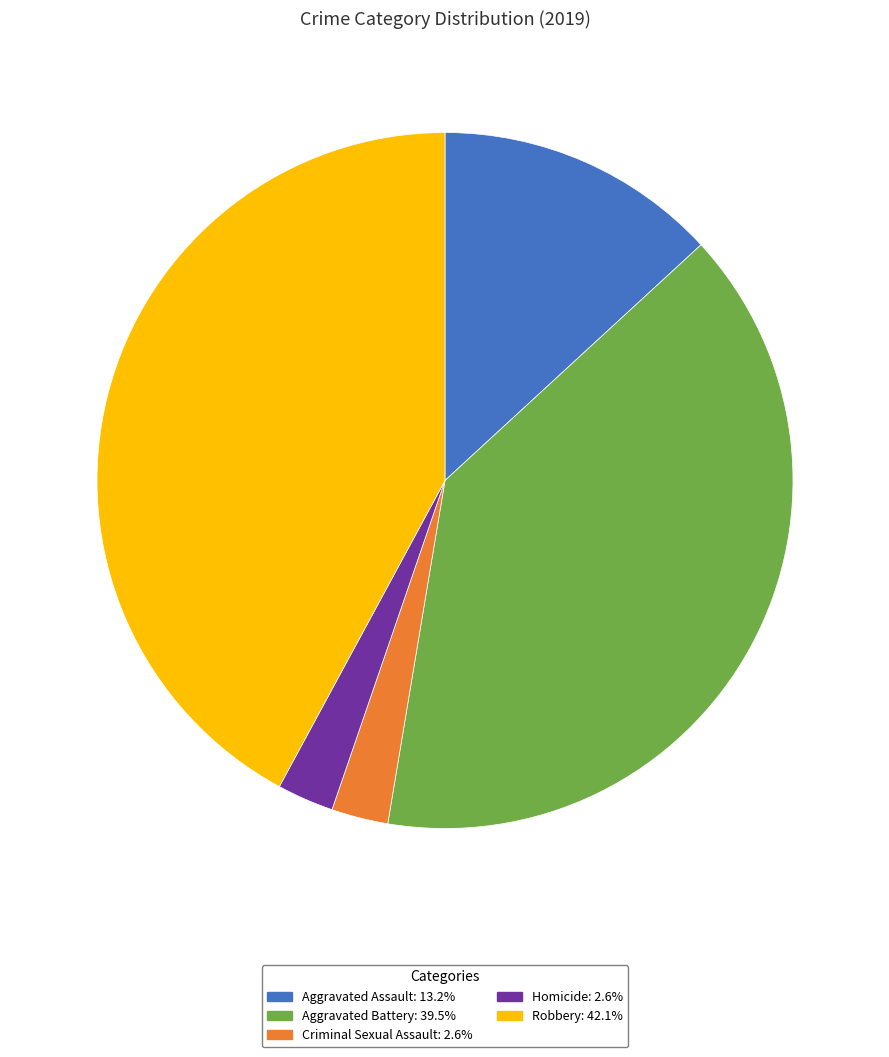

Do Aggravated Battery and Aggravated Assault together represent more than half of the pie?

Yes